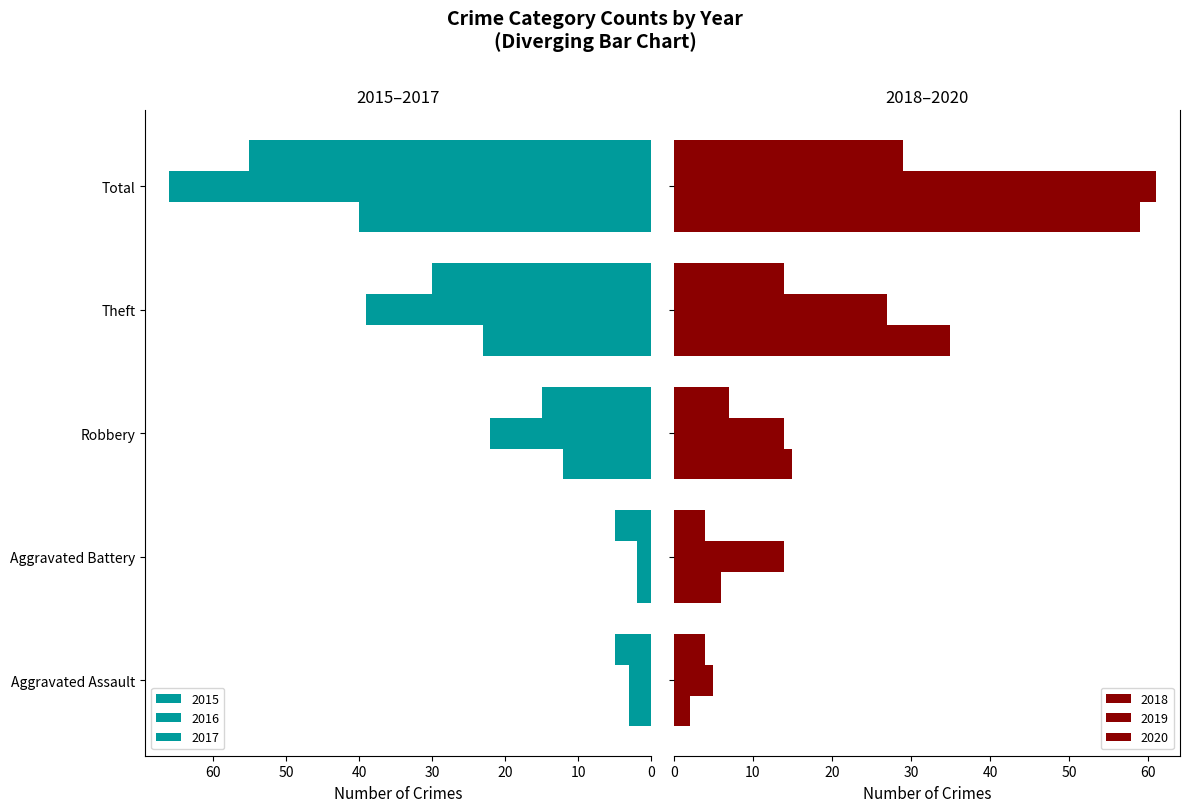

At which category is the sum across all series the highest?

Total